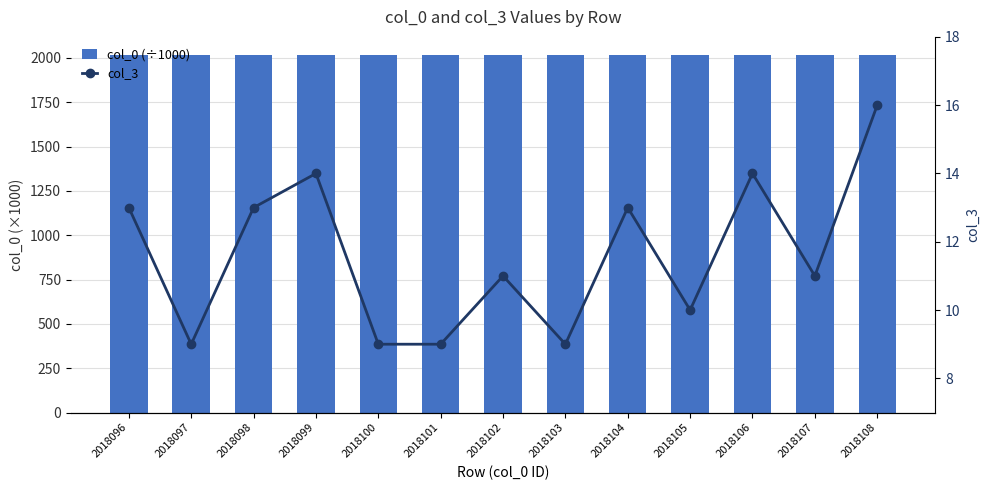

What is the total value across all series at 2018100?

2027.1